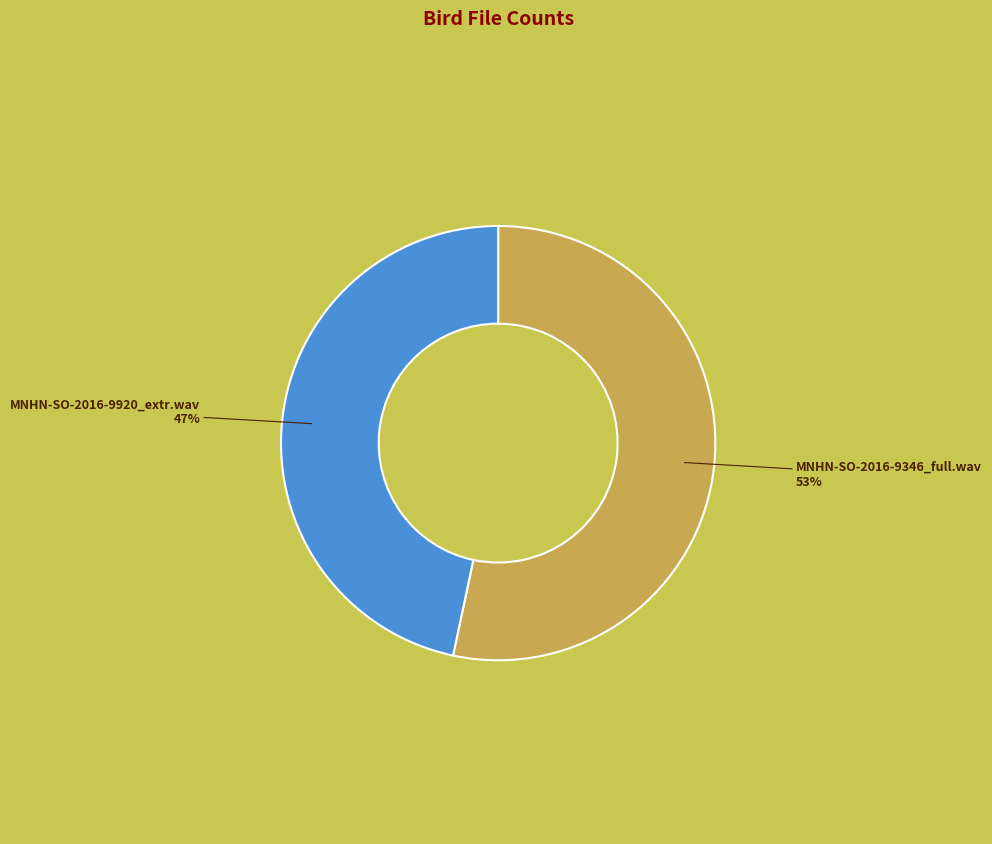

What is the largest slice in the pie chart?

MNHN-SO-2016-9346_full.wav